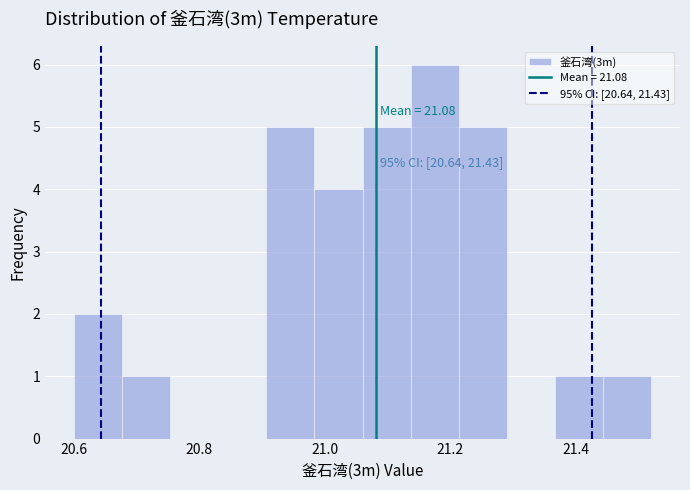

Around what value on the x-axis is the tallest bar? Give the approximate position of its centre, as read against the axis.

21.18